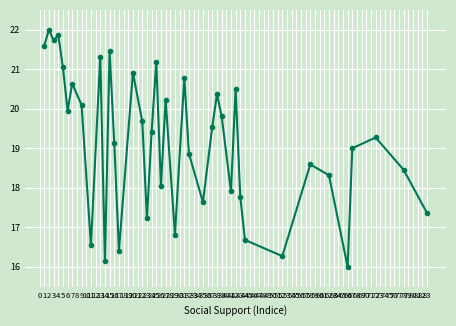

Does the chart have visible grid lines?

Yes